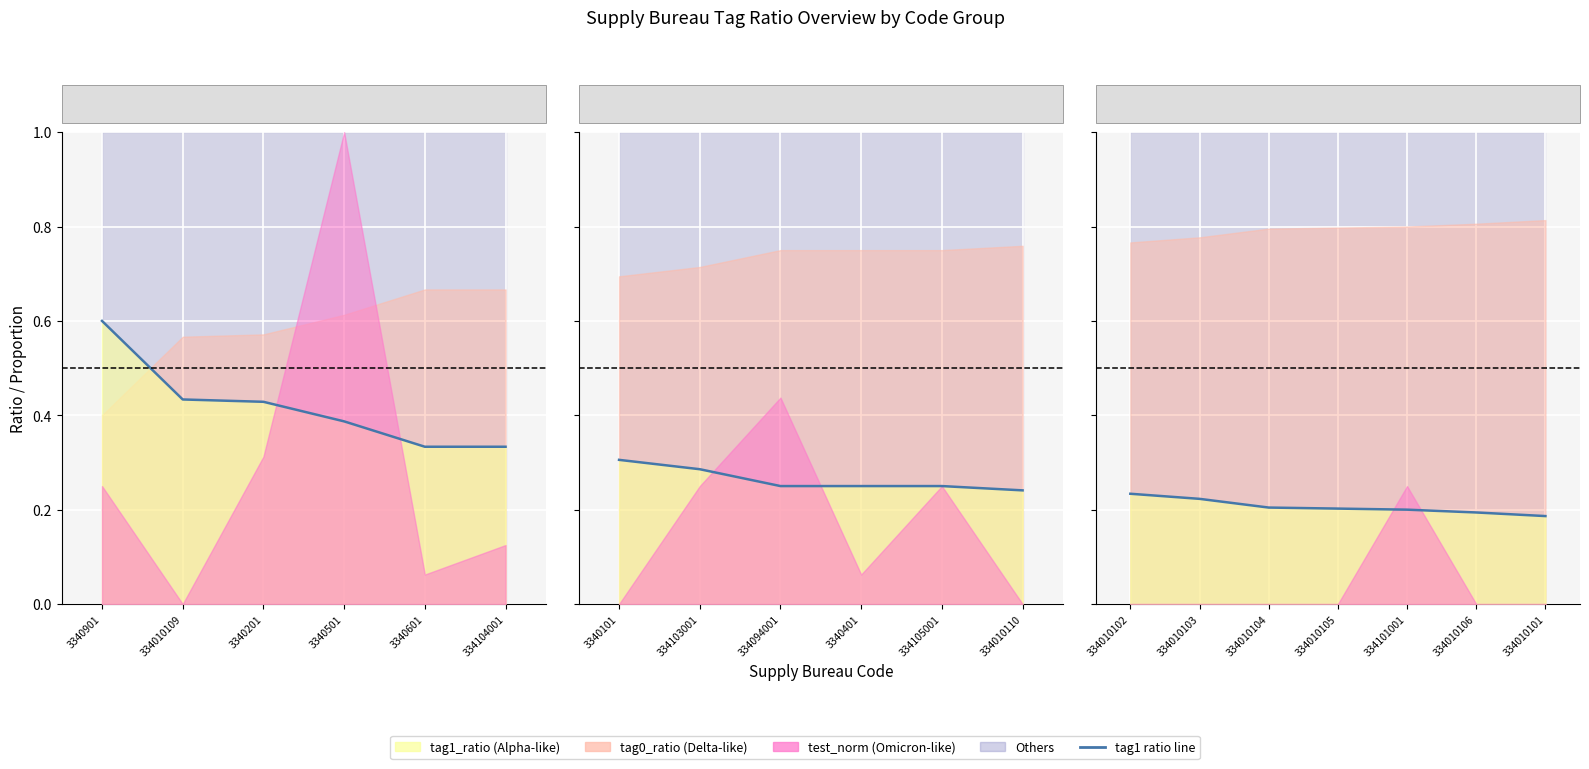

At which category does the chart reach its peak across all series?

3340901